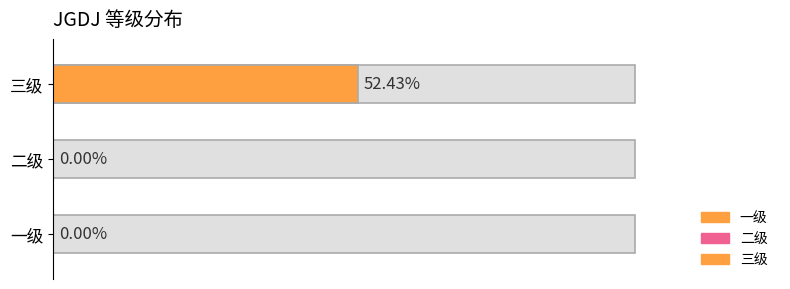

What is the difference between the values at 三级 and 一级?

0.5